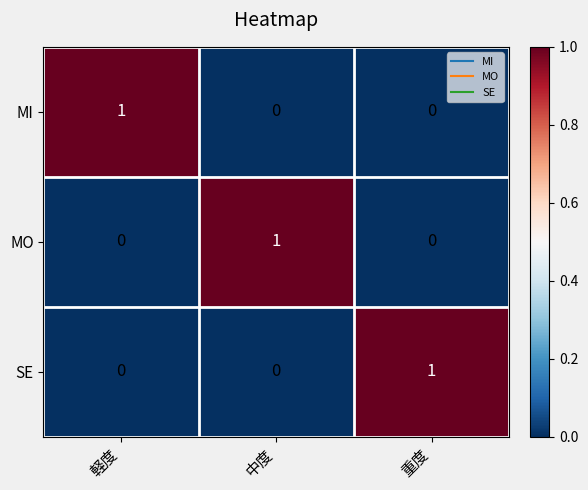

Is the value of MO at 中度 greater than the value of MI at 中度?

Yes